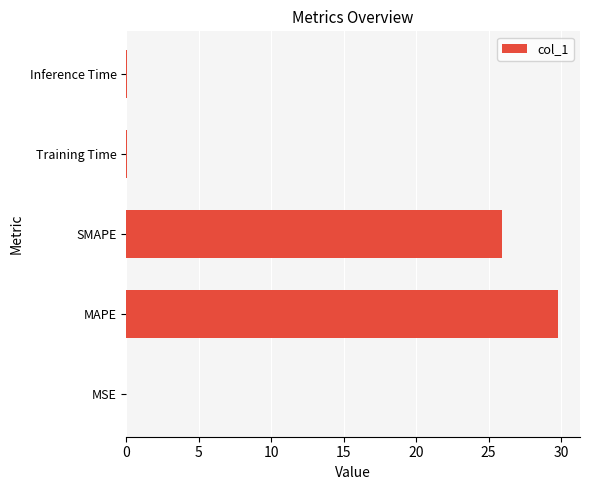

What value does the data have at SMAPE?

25.9